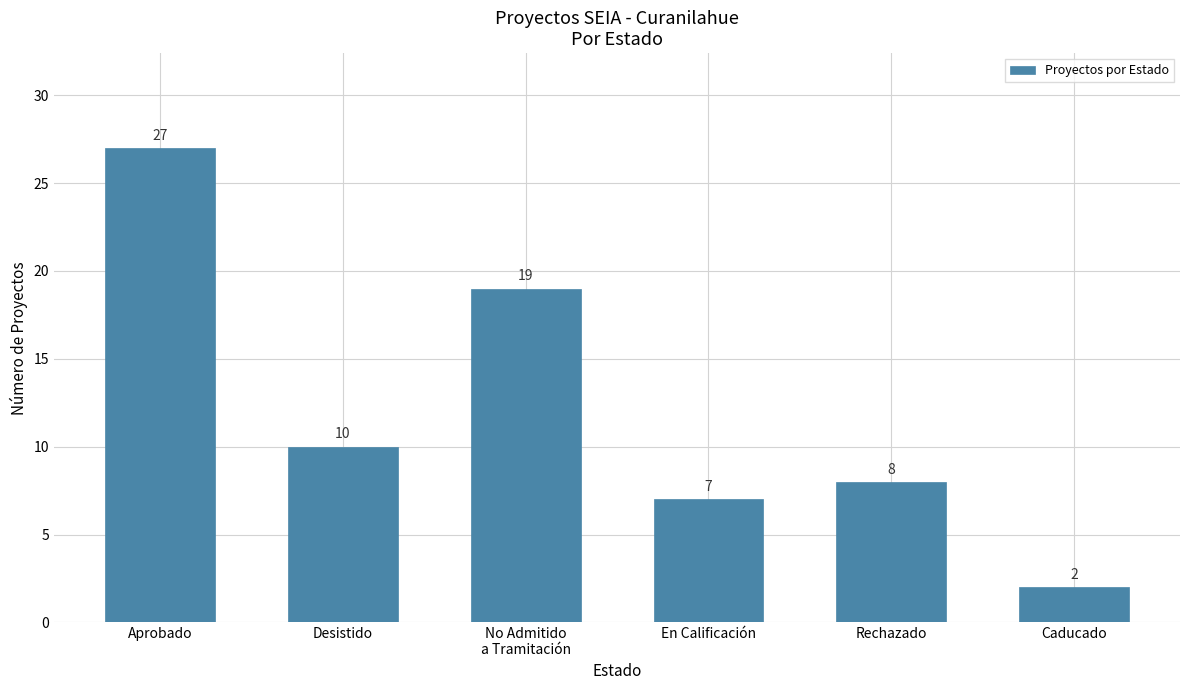

True or false: the data shows 27 at Aprobado.

True